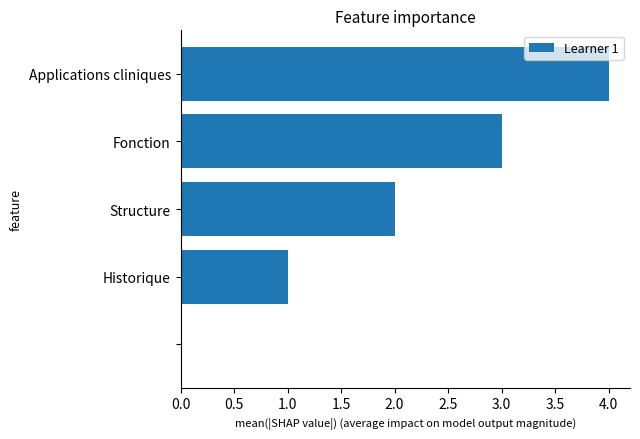

What is the sum of all values?

10